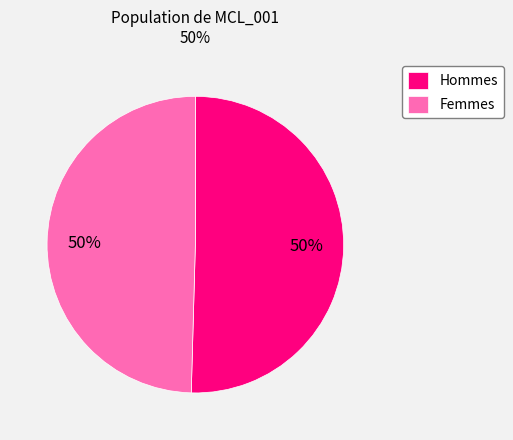

How many slices are in this pie chart?

2